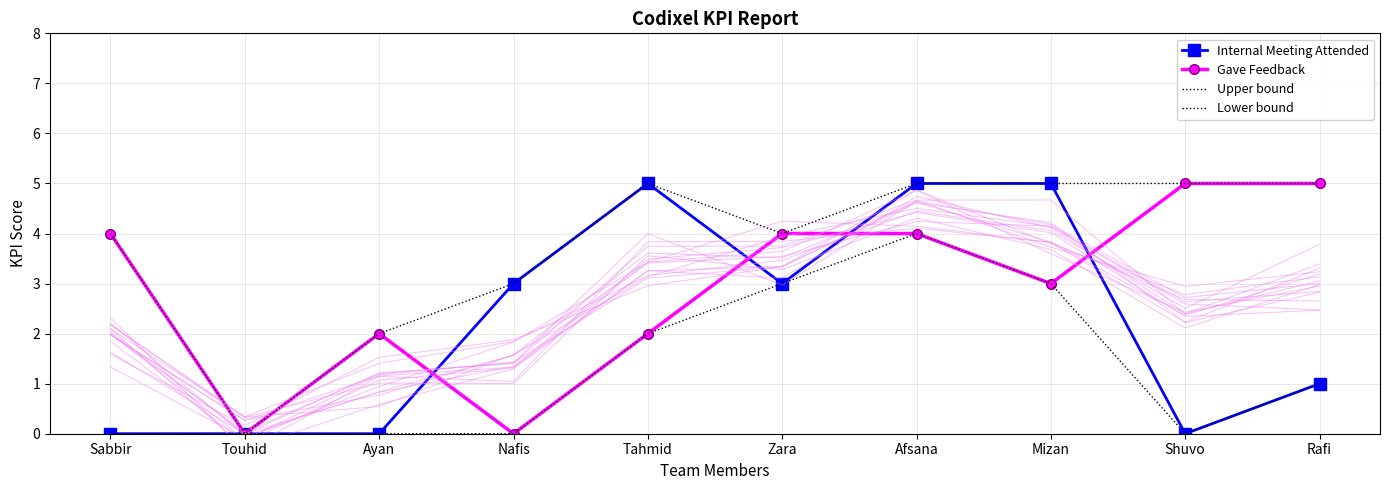

The Upper bound series shows 7 at Zara. True or false?

False